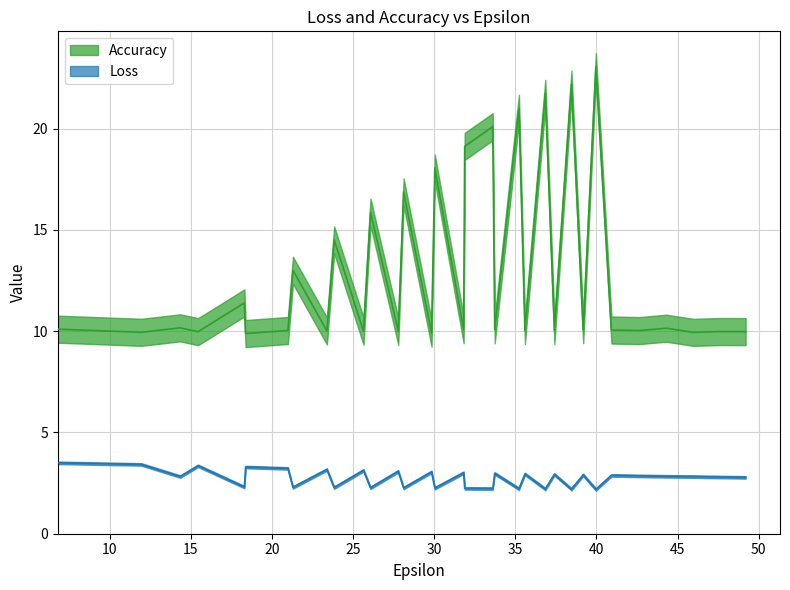

List the series in order of their peak value, lowest first.

Loss, Accuracy